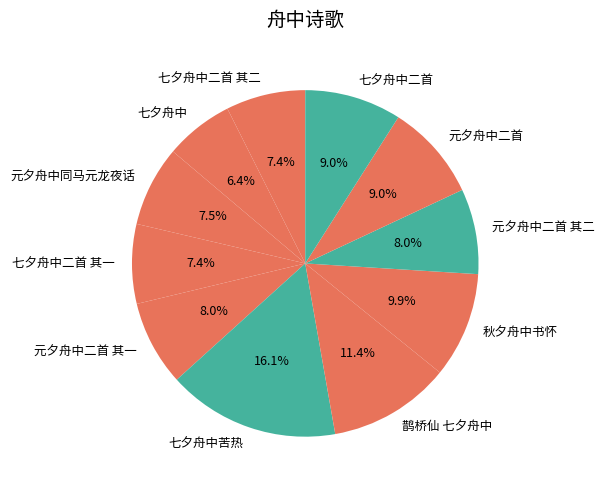

To the nearest percent, what is the difference between the 秋夕舟中书怀 and 七夕舟中苦热 slice percentages?

6%